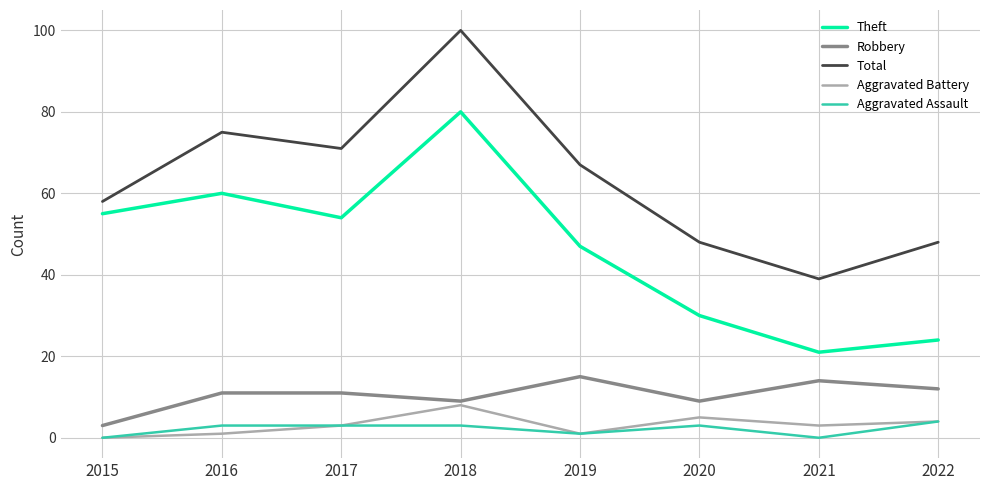

What is the difference between the highest and lowest values at 2015?

58